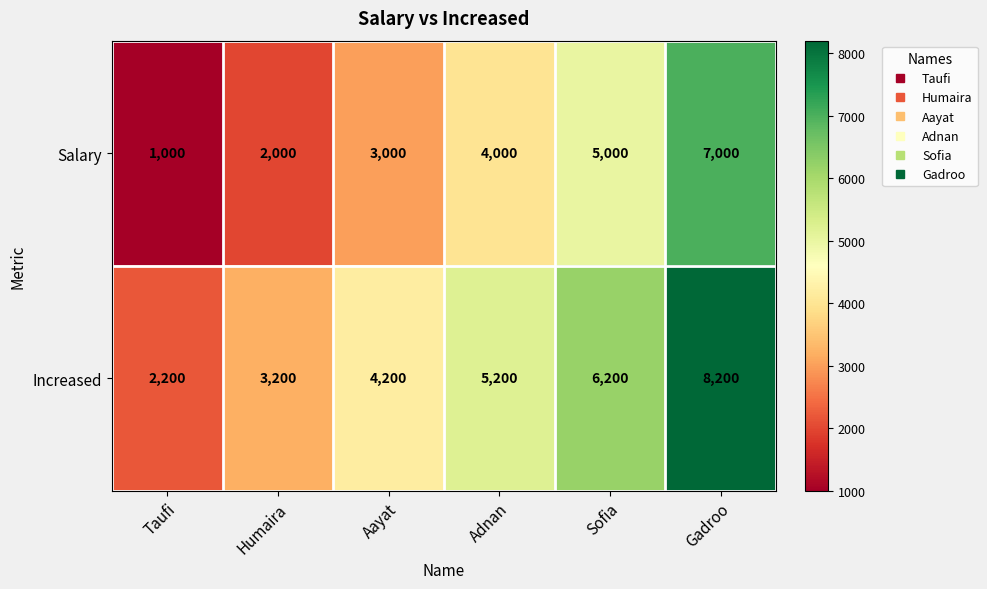

Count the number of categories in the chart.

6